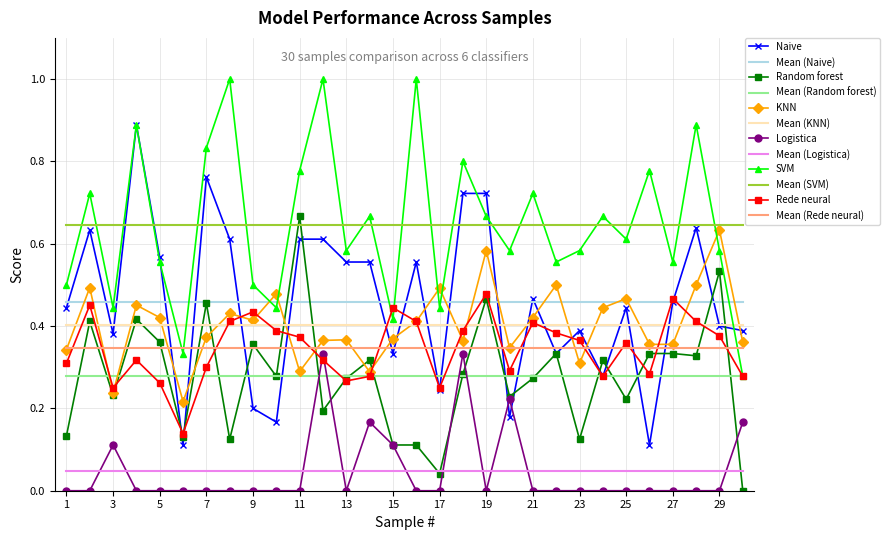

How many Rede neural values are between 0 and 1?

30